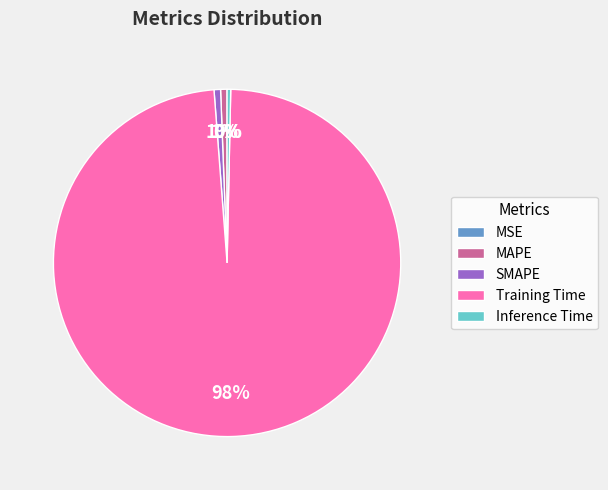

Do Training Time and Inference Time together represent more than half of the pie?

Yes